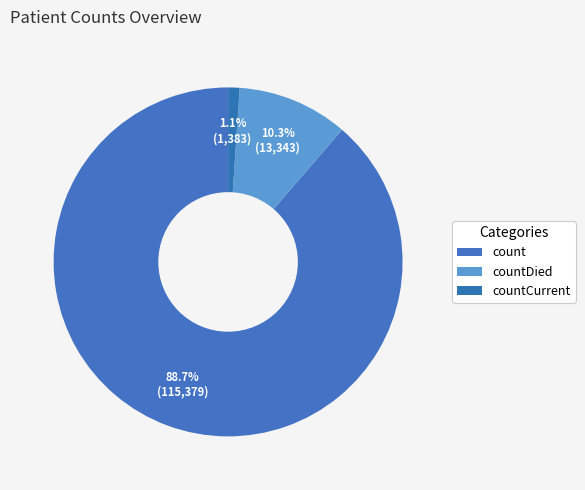

How many segments does this pie chart have?

3